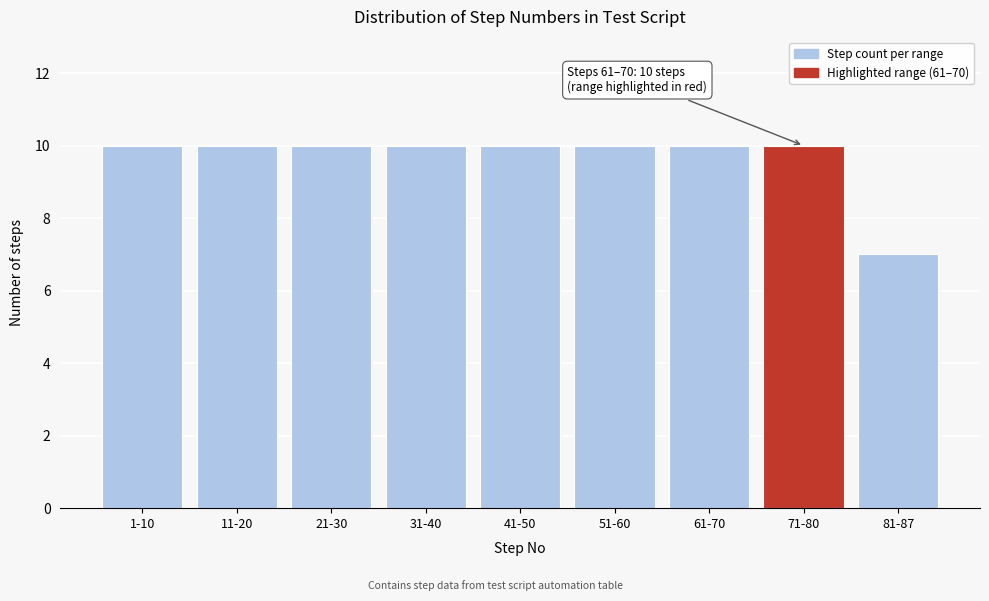

Reading right to left, list all the values displayed in this chart.

7	10	10	10	10	10	10	10	10